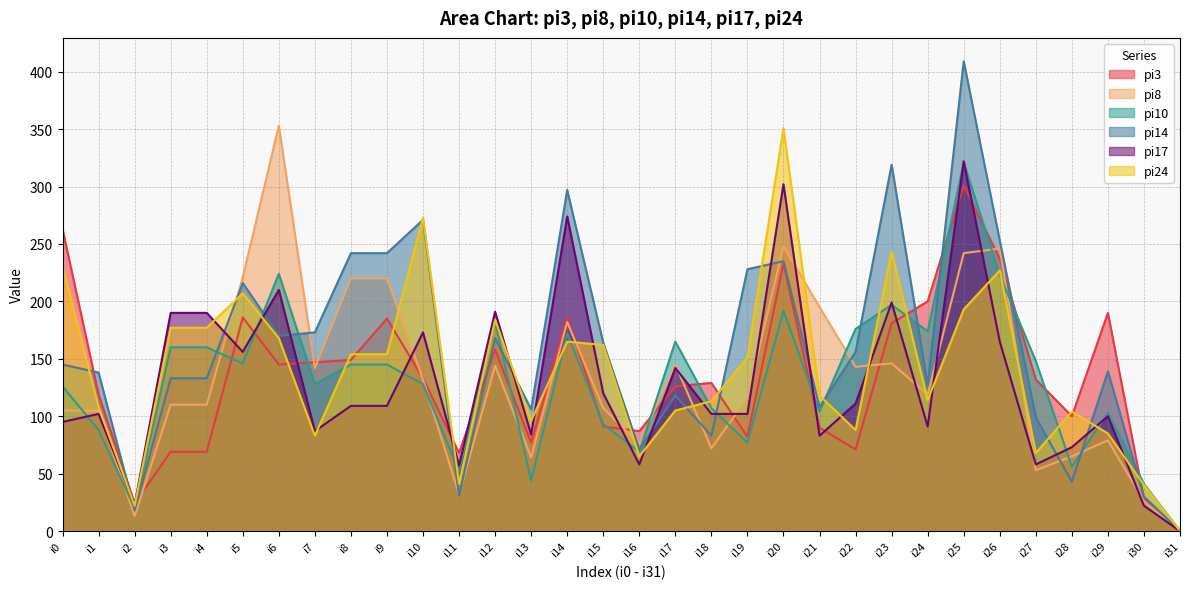

Where is the first local minimum for pi17?

i2